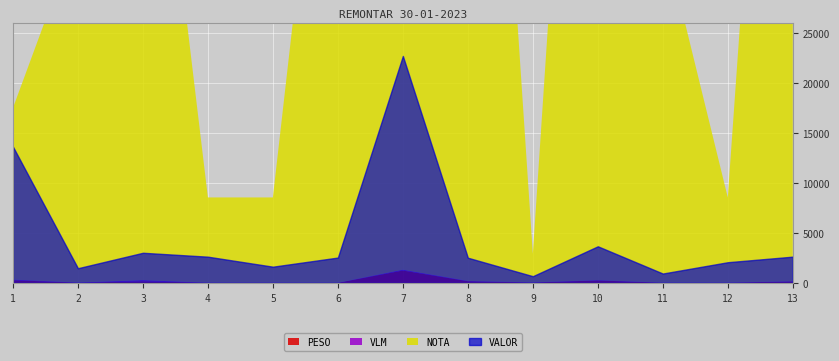

Is it true that NOTA equals 100415.0 at 7?

True